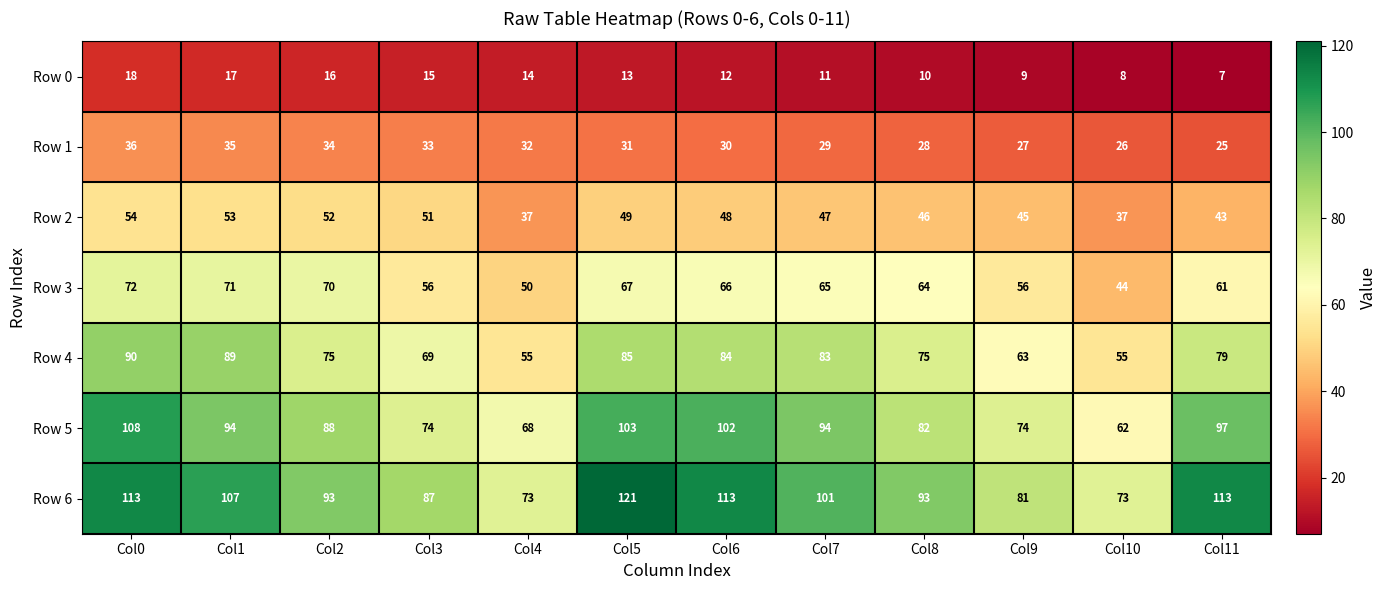

Is it true that Row 2 equals 43 at Col11?

True